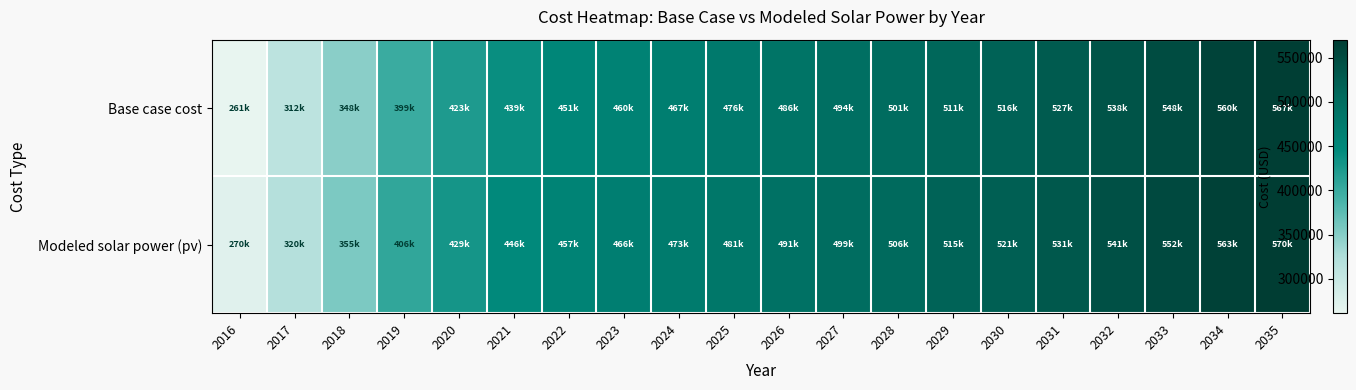

Reading right to left, list all the values displayed in this chart.

Base case cost: 2035=566858.7	2034=559831.6	2033=548119.6	2032=537578.8	2031=527038.1	2030=516497.3	2029=510641.3	2028=501271.8	2027=494244.6	2026=486046.2	2025=475505.5	2024=467307.1	2023=460279.9	2022=450910.4	2021=439198.4	2020=422801.7	2019=399377.7	2018=347845.1	2017=311538.1	2016=261176.6
Modeled solar power (pv): 2035=570187.9	2034=563327.9	2033=551820.1	2032=541480.0	2031=531144.7	2030=520814.2	2029=515139.9	2028=505982.0	2027=499154.4	2026=491169.2	2025=480864.2	2024=472889.6	2023=466082.8	2022=456956.7	2021=445512.1	2020=429425.2	2019=406372.9	2018=355441.0	2017=319625.5	2016=269878.1